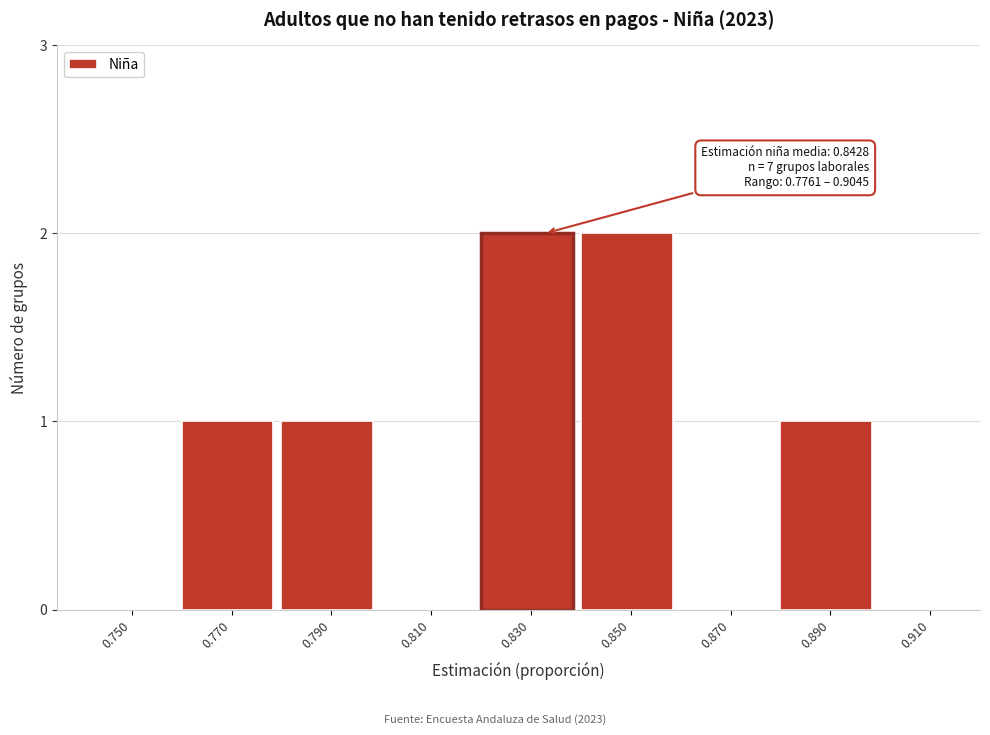

Reading left to right, transcribe all the data shown in this chart.

0.750=0	0.770=1	0.790=1	0.810=0	0.830=2	0.850=2	0.870=0	0.890=1	0.910=0